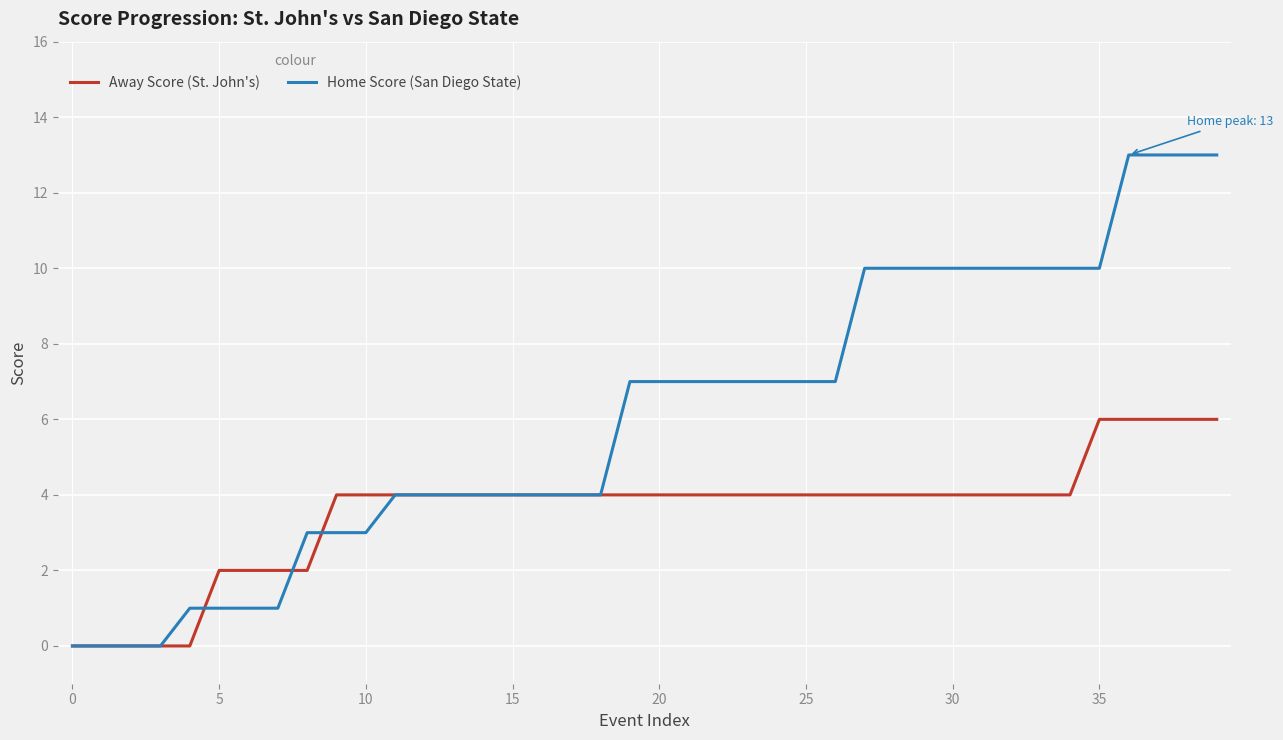

List the series in order of their overall mean, lowest first.

Away Score (St. John's), Home Score (San Diego State)